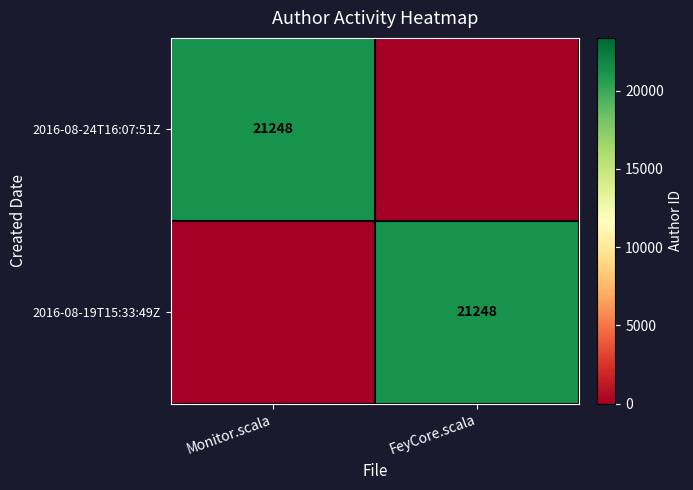

What is the difference between the highest and lowest values at Monitor.scala?

21248